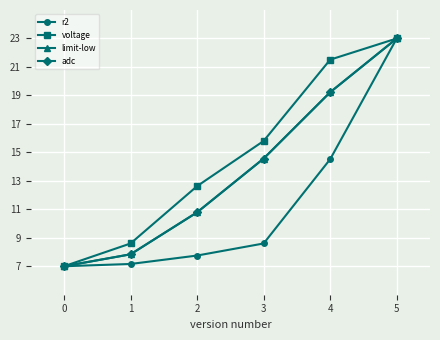

What is the difference between the highest and lowest values at 2?

4.9